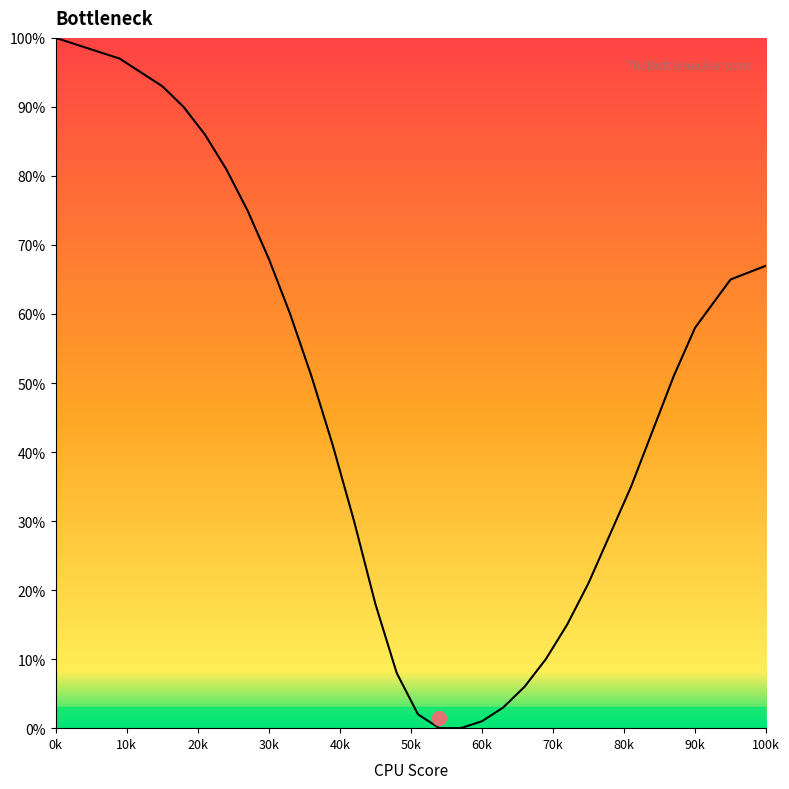

What is the maximum value shown in the chart?

100